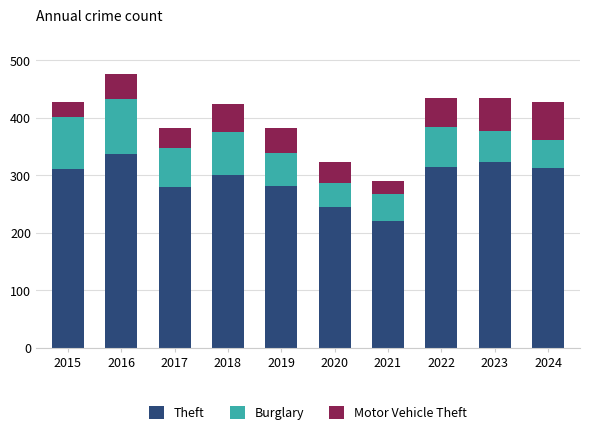

What is the total value across all series at 2024?

428